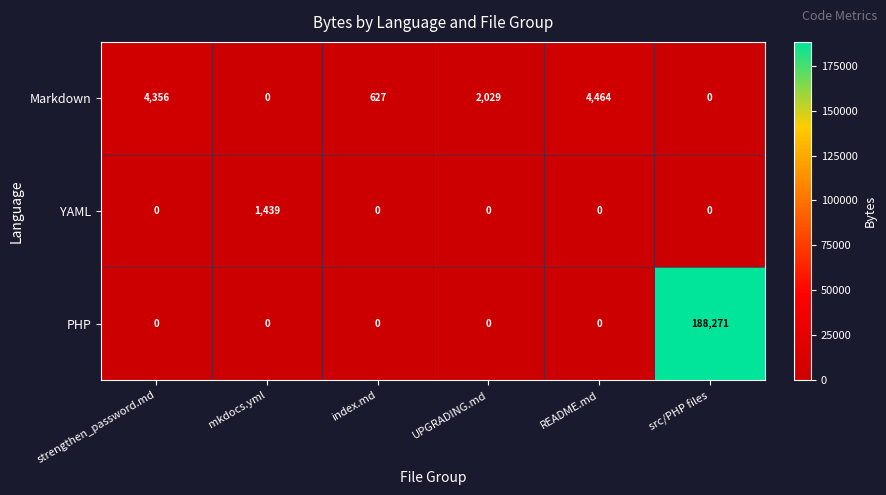

Which series changed the most between index.md and UPGRADING.md?

Markdown